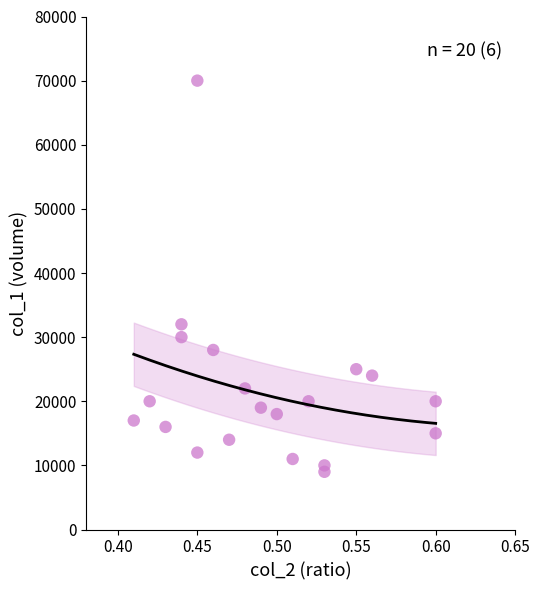

What Y value in the scatter plot is closest to 39500?

32000